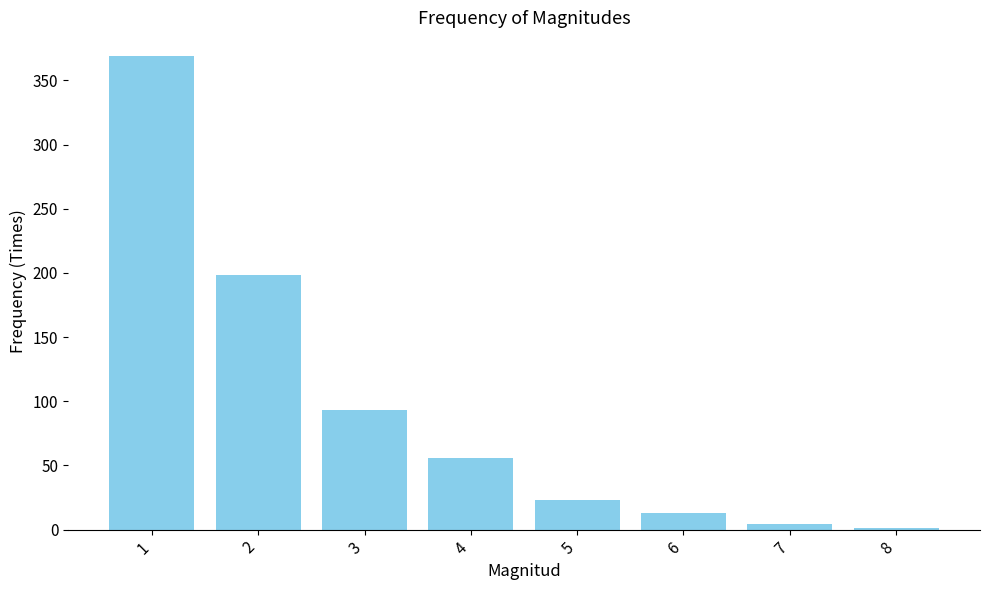

What is the approximate value at 5, to the nearest 10?

20